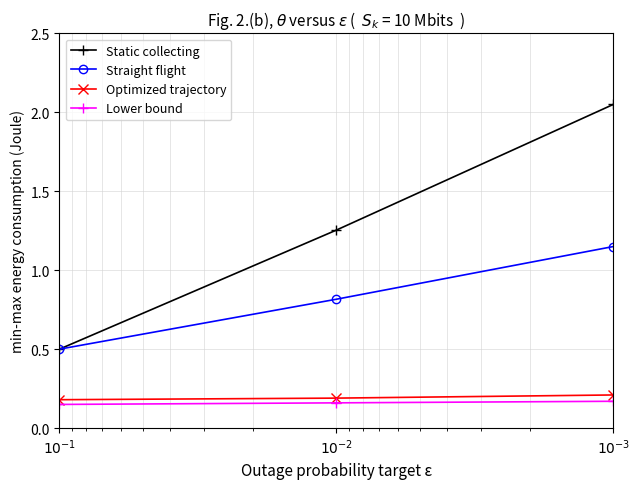

Which series has the largest total across all categories?

Static collecting